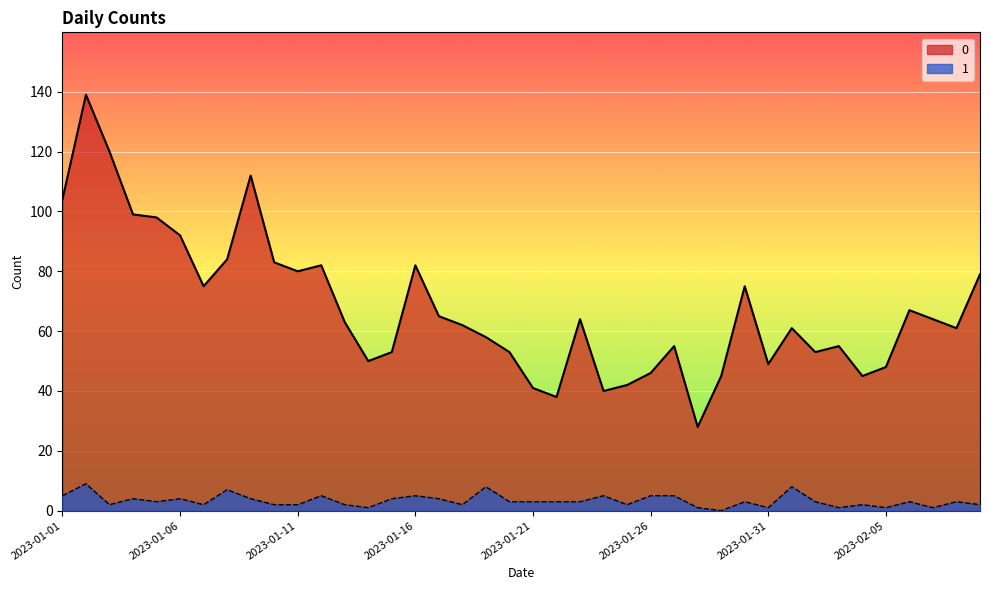

At 2023-01-25, list the series in order from smallest to largest.

1, 0